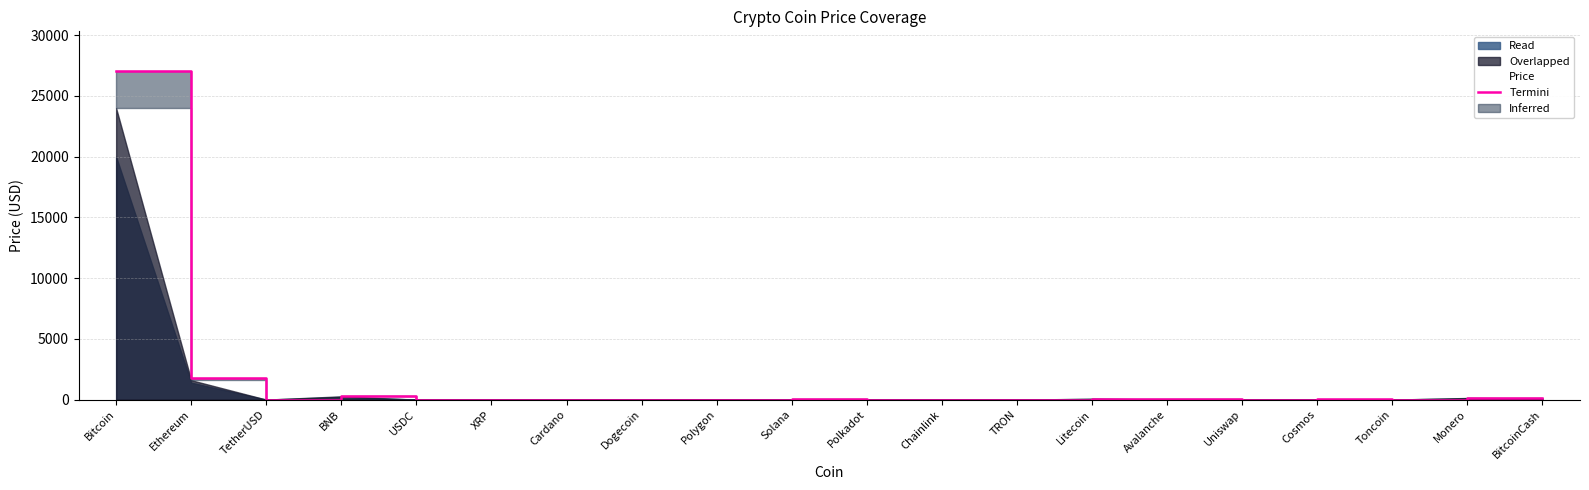

Which has a higher value, Polygon or Monero?

Monero